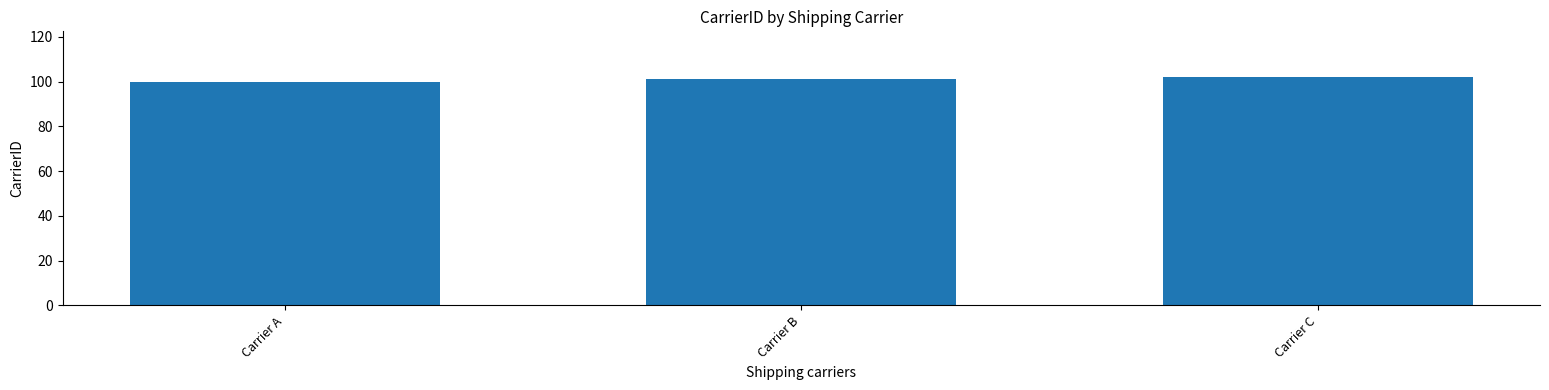

How many categories are shown in the chart?

3